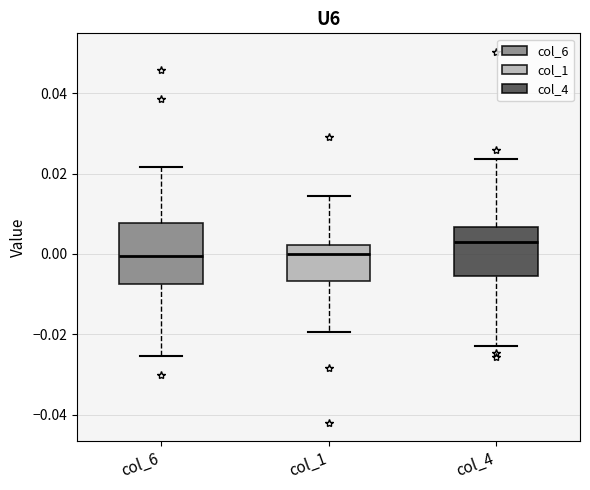

Reading left to right, transcribe this box plot: for each box, give where its median line is, the range the box spans, and where its two whiskers end, as read against the y-axis. The values are not printed on the chart, so give them approximately, as read against the axis.

col_6: median 0.000, box -0.008 to 0.008, whiskers -0.026 to 0.022
col_1: median 0.000, box -0.006 to 0.002, whiskers -0.020 to 0.014
col_4: median 0.004, box -0.006 to 0.006, whiskers -0.022 to 0.024